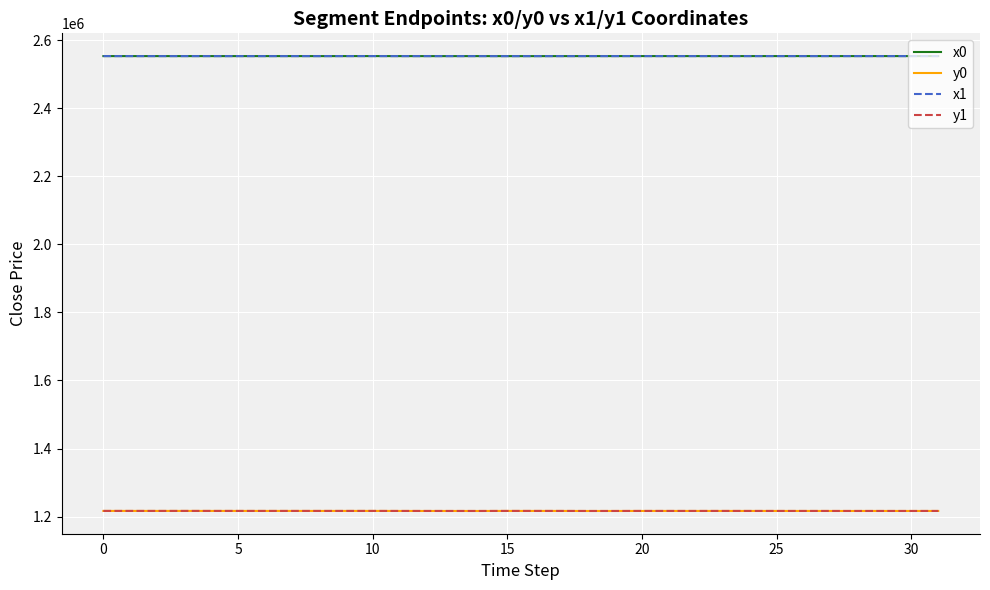

True or false: y0 and x1 cross at least once.

False